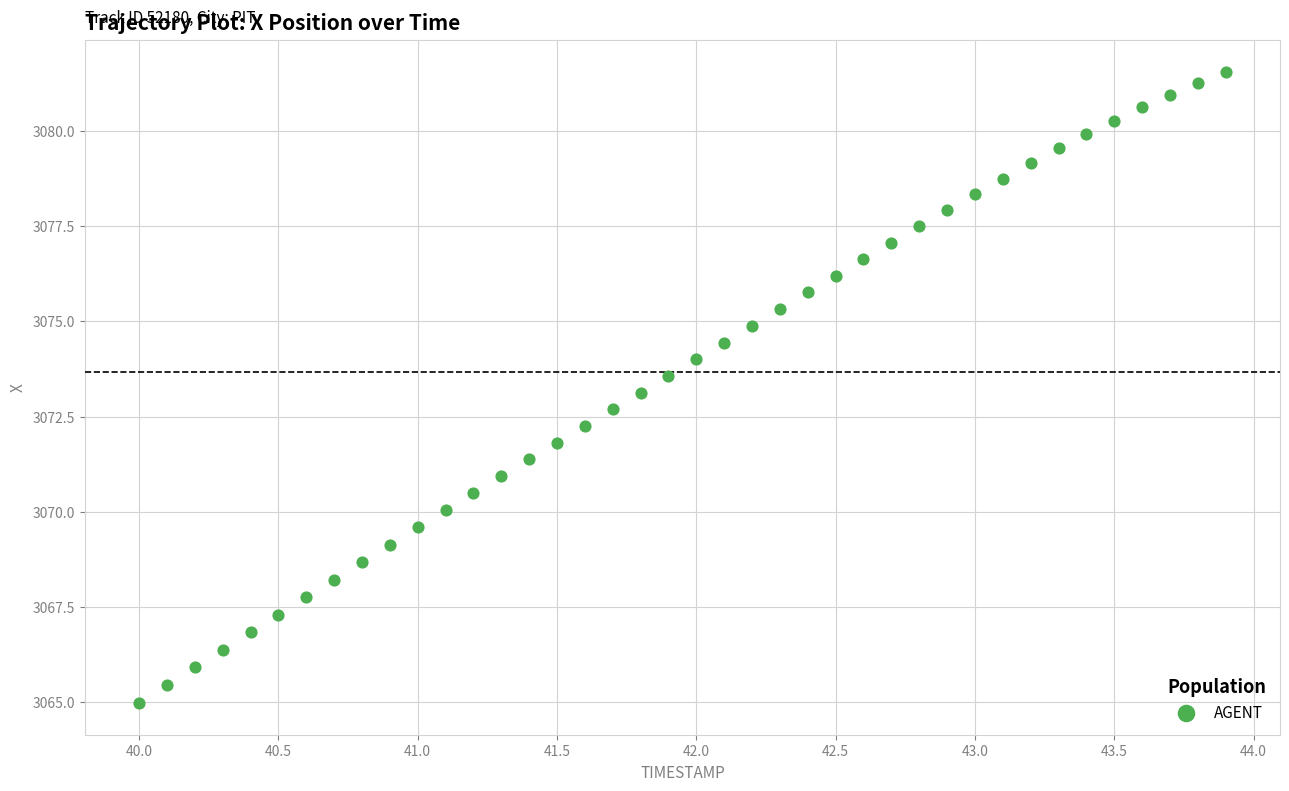

What is the range of Y values (max minus min)?

16.6